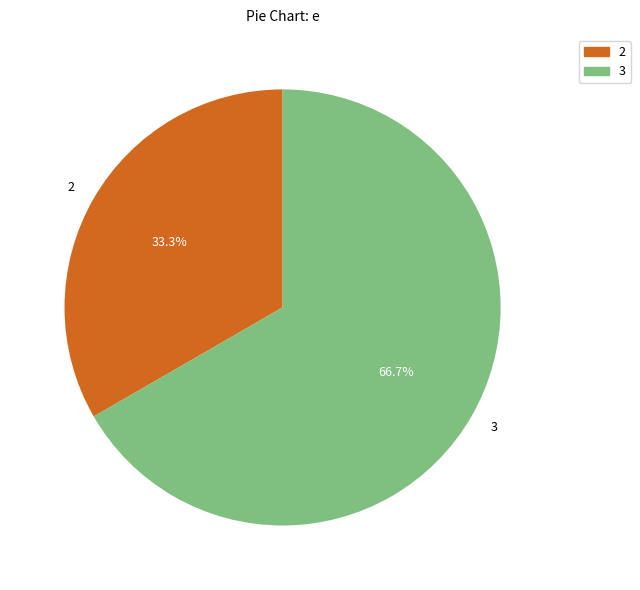

Which category has the biggest portion of the pie?

3